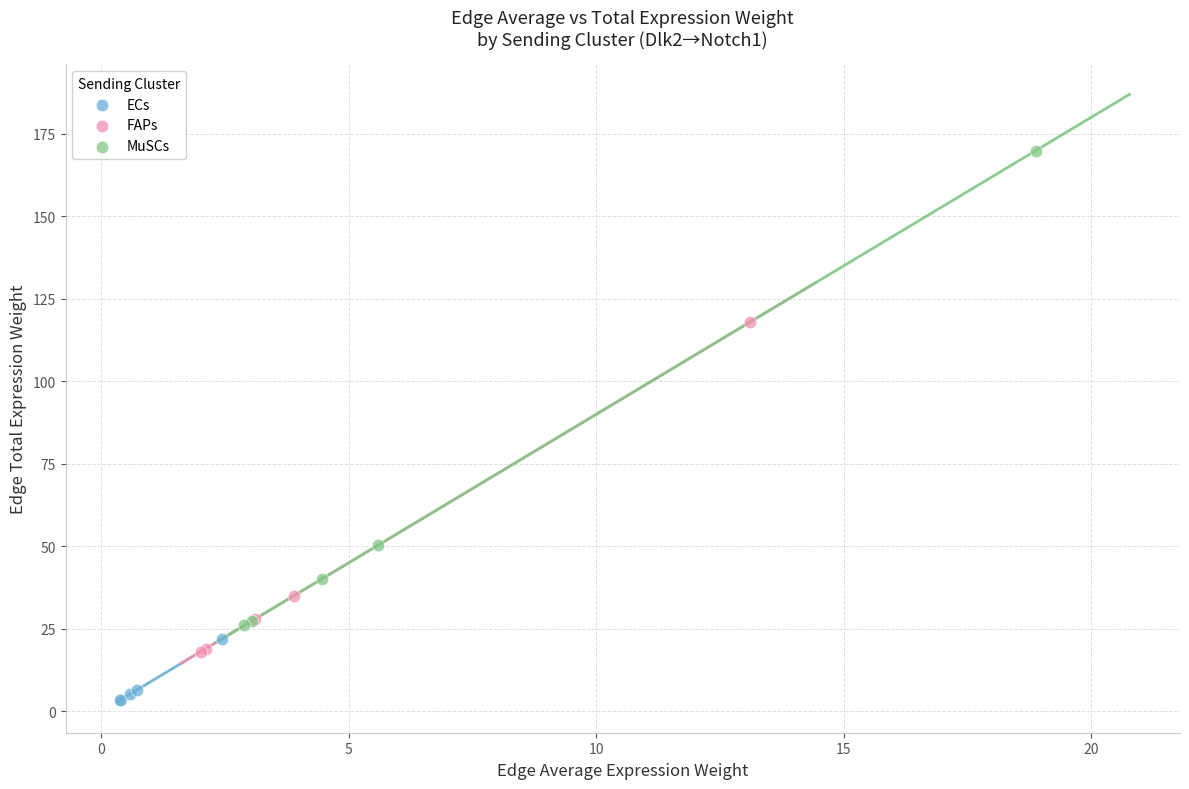

Which series has the widest spread of Y values?

MuSCs